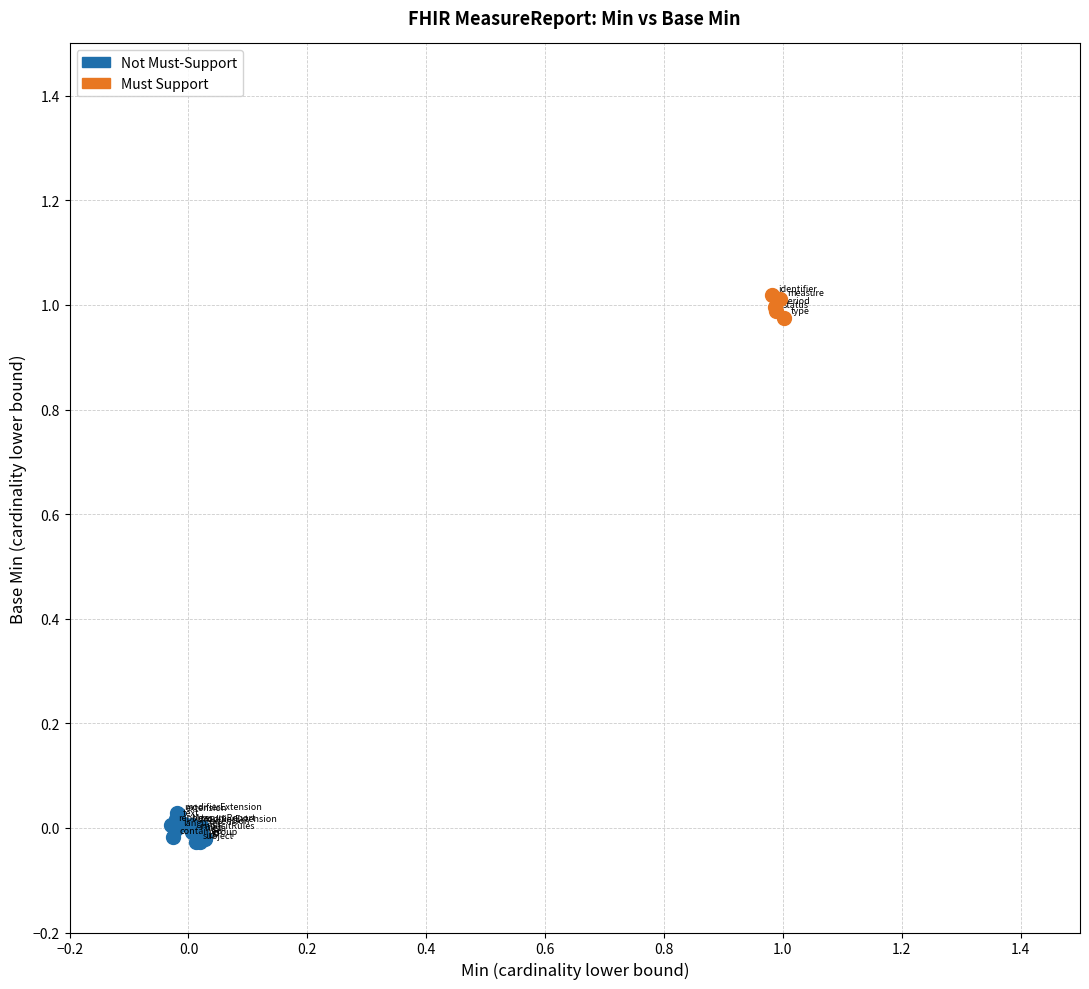

Which series has the widest spread of Y values?

Not Must-Support